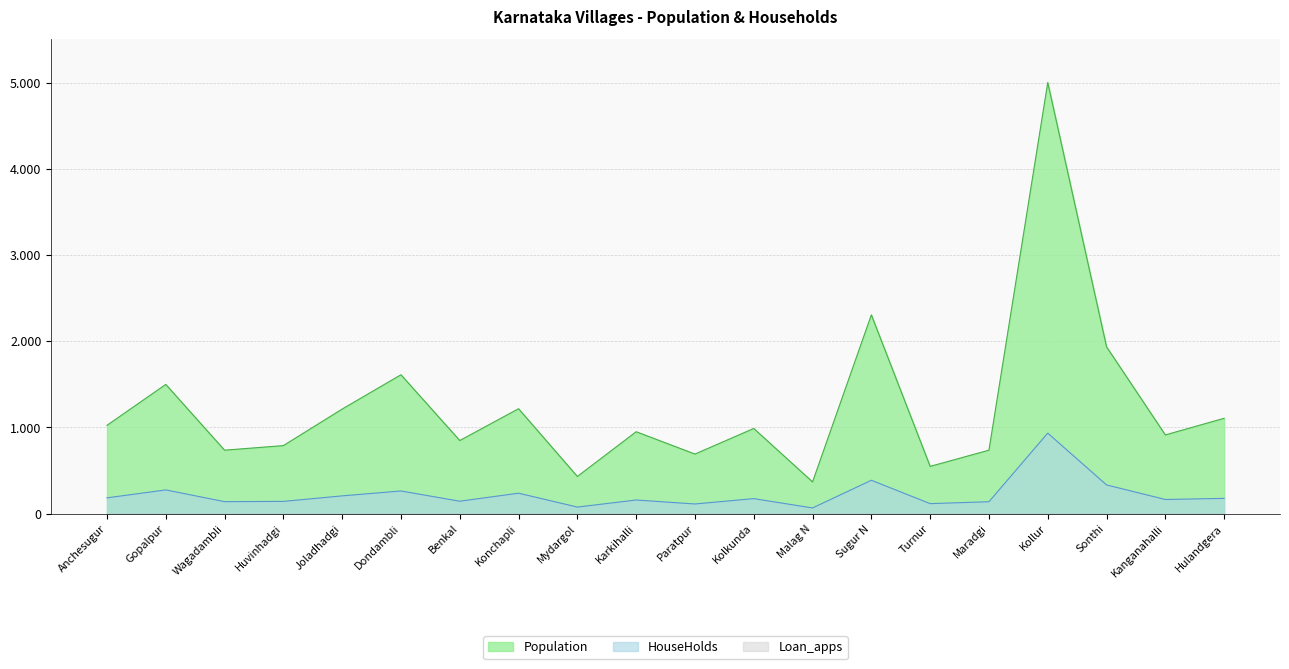

Reading right to left, transcribe all the data shown in this chart.

Population: 1105	912	1934	5000	735	547	2305	367	987	690	949	430	1216	847	1610	1212	788	735	1498	1023
HouseHolds: 176	163	332	933	137	115	386	65	173	111	157	75	236	143	262	205	141	138	274	182